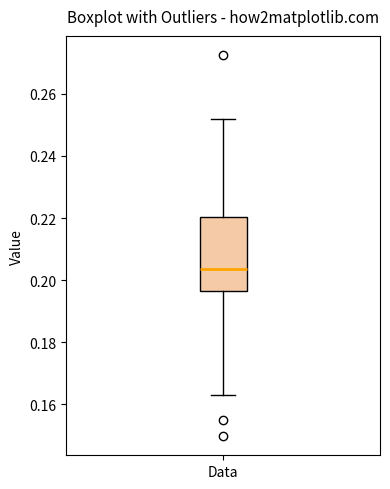

Read this box plot against the y-axis: the position of the median line, the range covered by the box, and the ends of both whiskers. The values are not printed on the chart, so give them approximately, as read against the axis.

median 0.204, box 0.196 to 0.220, whiskers 0.164 to 0.252